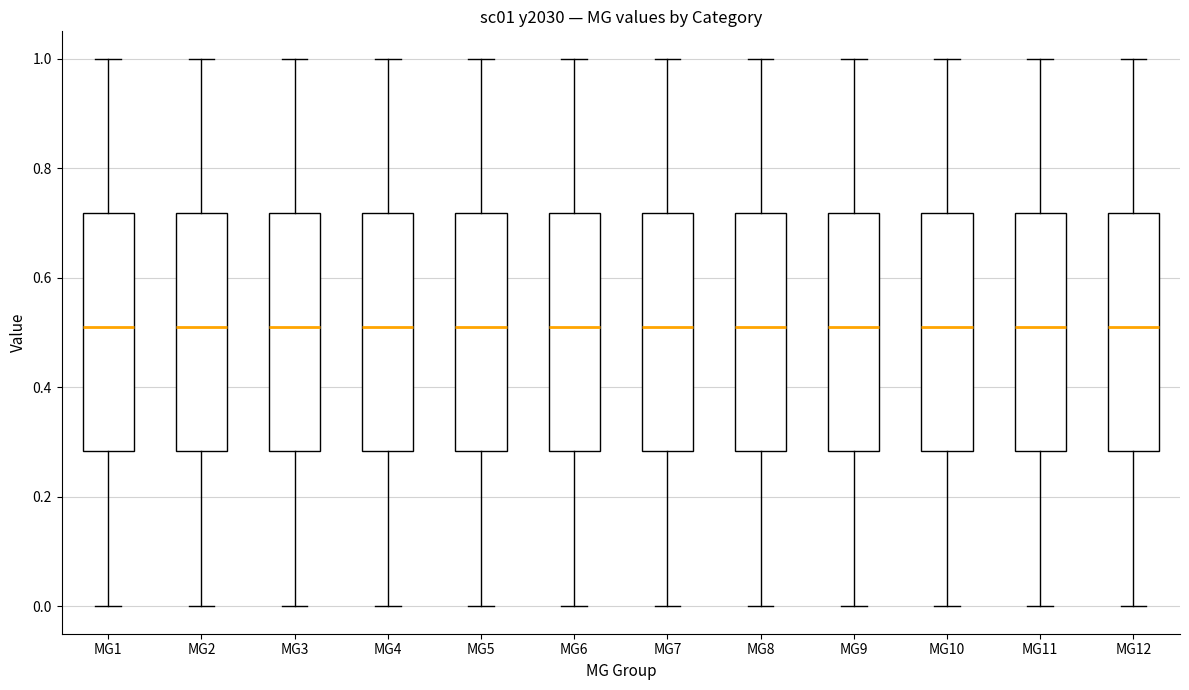

Reading left to right, read every box against the y-axis: the position of its median line, the range the box covers, and the ends of its whiskers. The values are not printed on the chart, so give them approximately, as read against the axis.

MG1: median 0.52, box 0.28 to 0.72, whiskers 0.00 to 1.00
MG2: median 0.52, box 0.28 to 0.72, whiskers 0.00 to 1.00
MG3: median 0.52, box 0.28 to 0.72, whiskers 0.00 to 1.00
MG4: median 0.52, box 0.28 to 0.72, whiskers 0.00 to 1.00
MG5: median 0.52, box 0.28 to 0.72, whiskers 0.00 to 1.00
MG6: median 0.52, box 0.28 to 0.72, whiskers 0.00 to 1.00
MG7: median 0.52, box 0.28 to 0.72, whiskers 0.00 to 1.00
MG8: median 0.52, box 0.28 to 0.72, whiskers 0.00 to 1.00
MG9: median 0.52, box 0.28 to 0.72, whiskers 0.00 to 1.00
MG10: median 0.52, box 0.28 to 0.72, whiskers 0.00 to 1.00
MG11: median 0.52, box 0.28 to 0.72, whiskers 0.00 to 1.00
MG12: median 0.52, box 0.28 to 0.72, whiskers 0.00 to 1.00